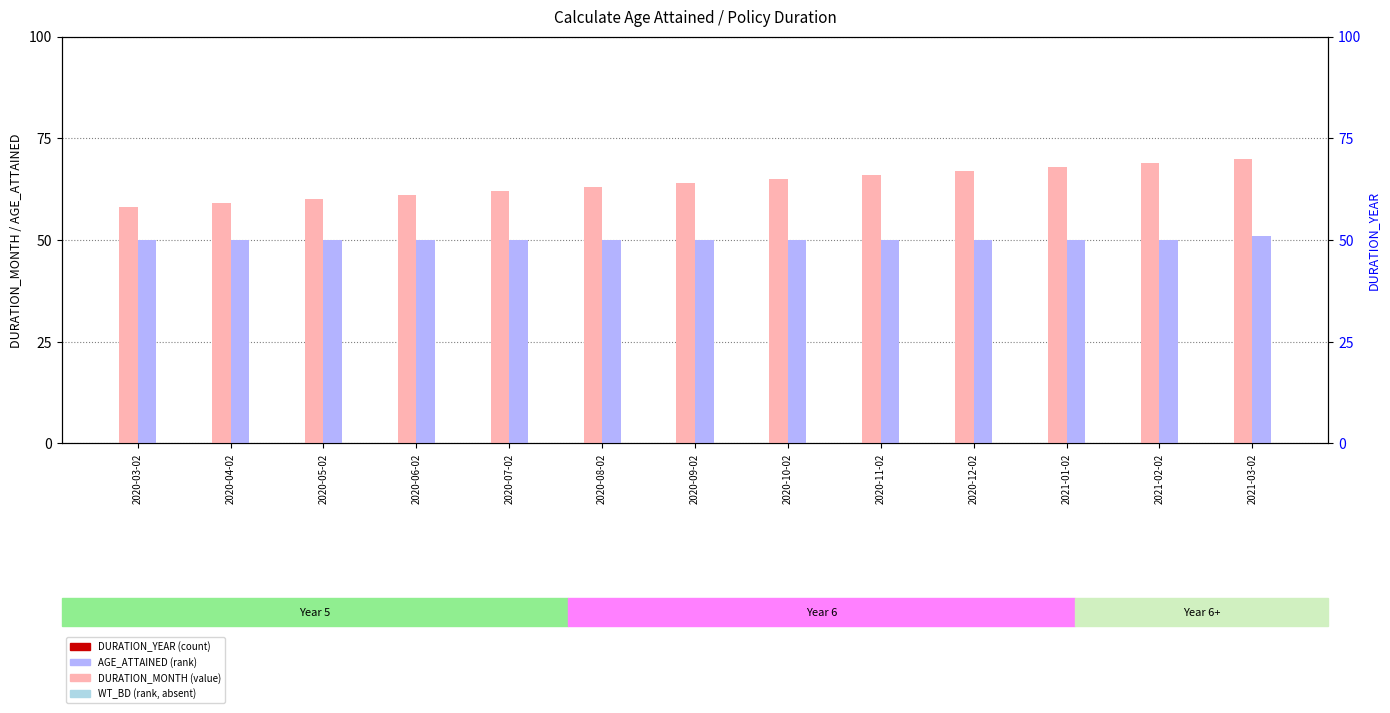

Which category has the lowest value in the AGE_ATTAINED series?

2020-03-02